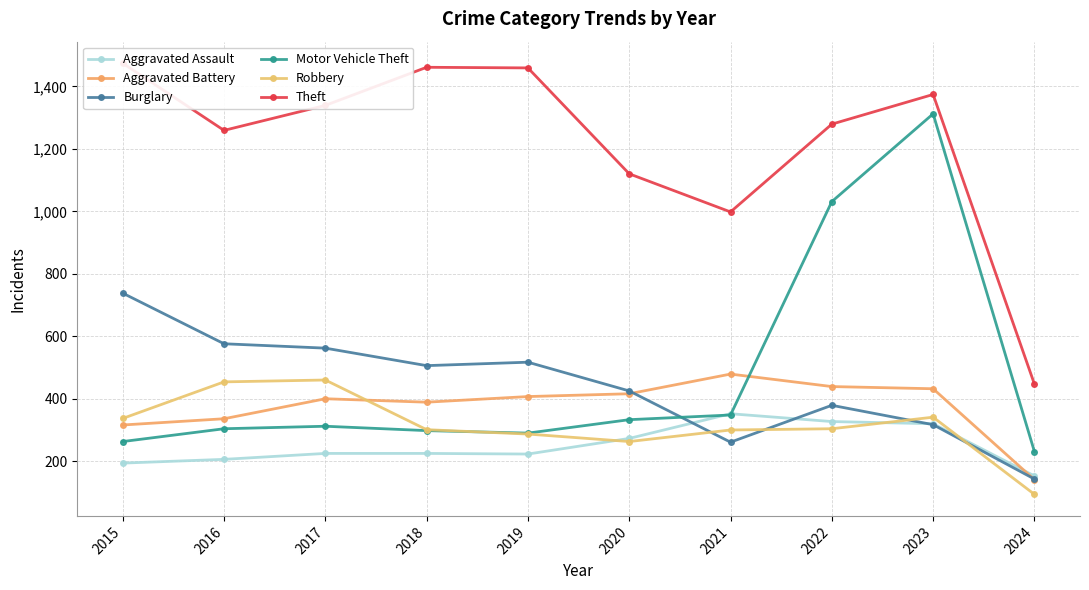

True or false: Motor Vehicle Theft and Aggravated Assault cross at least once.

True